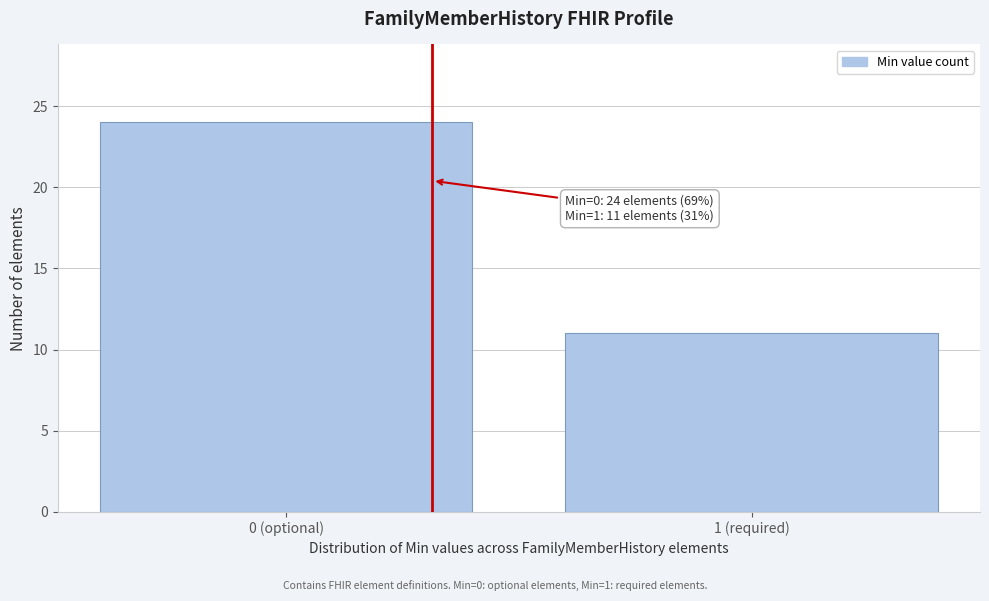

Reading left to right, what are all the values shown in this chart?

0 (optional)=24	1 (required)=11